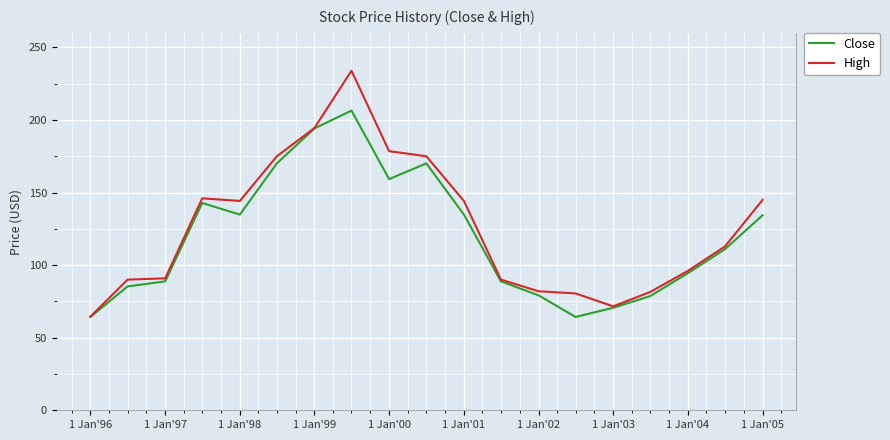

What is the maximum value shown in the chart?

233.9